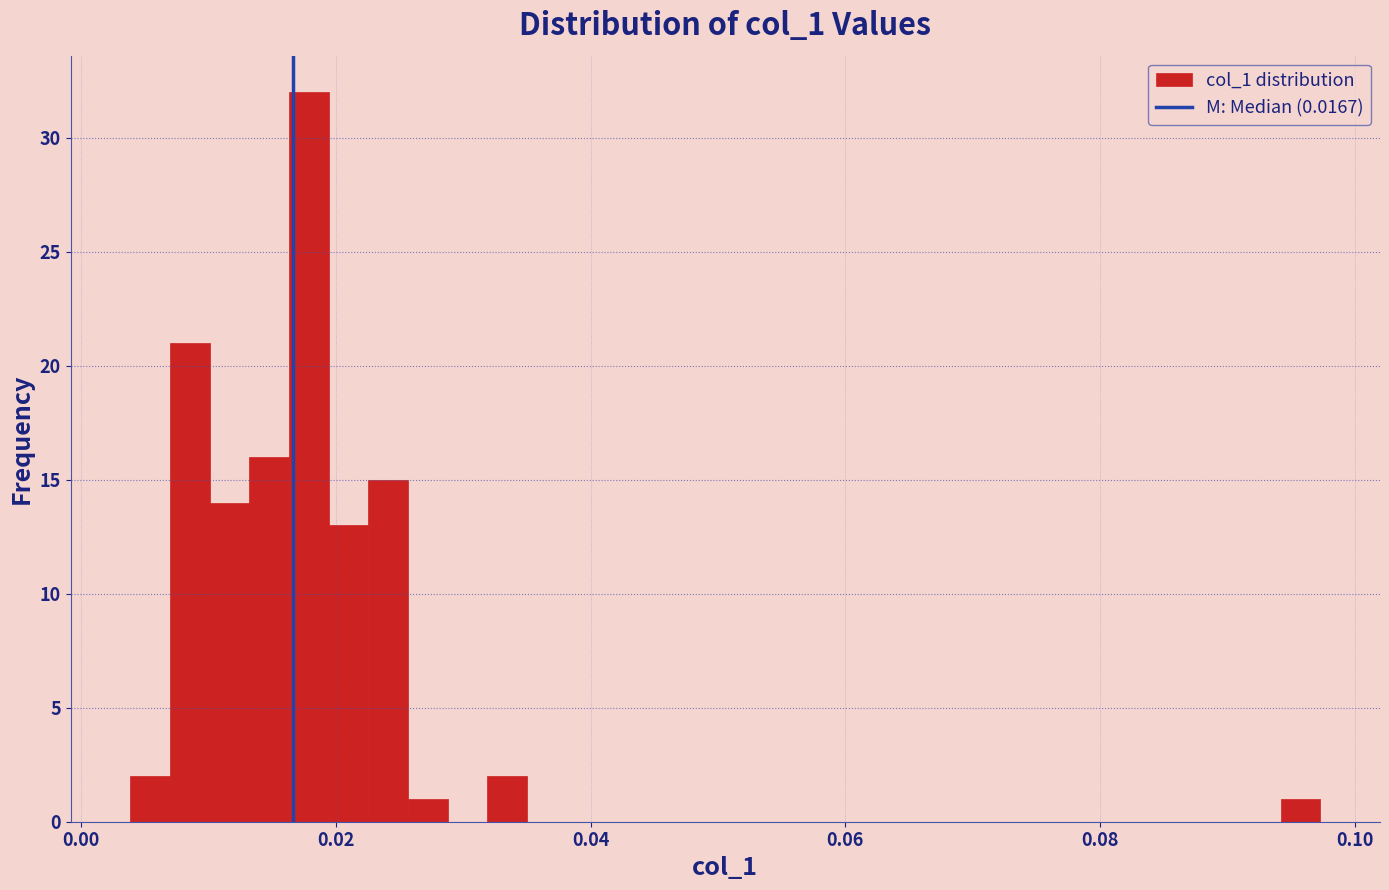

Read against the x-axis, roughly where is the centre of the tallest bar?

0.018